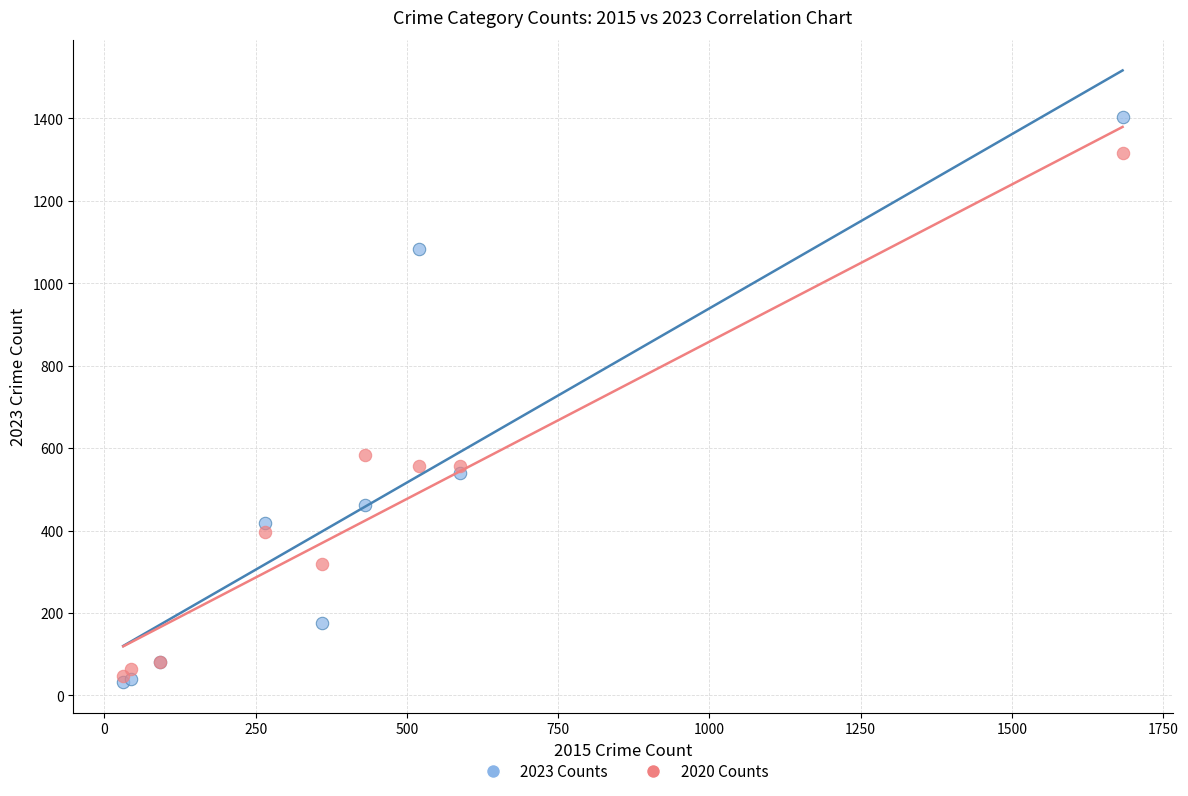

In the 2020 Counts series, what Y value is closest to 682?

583